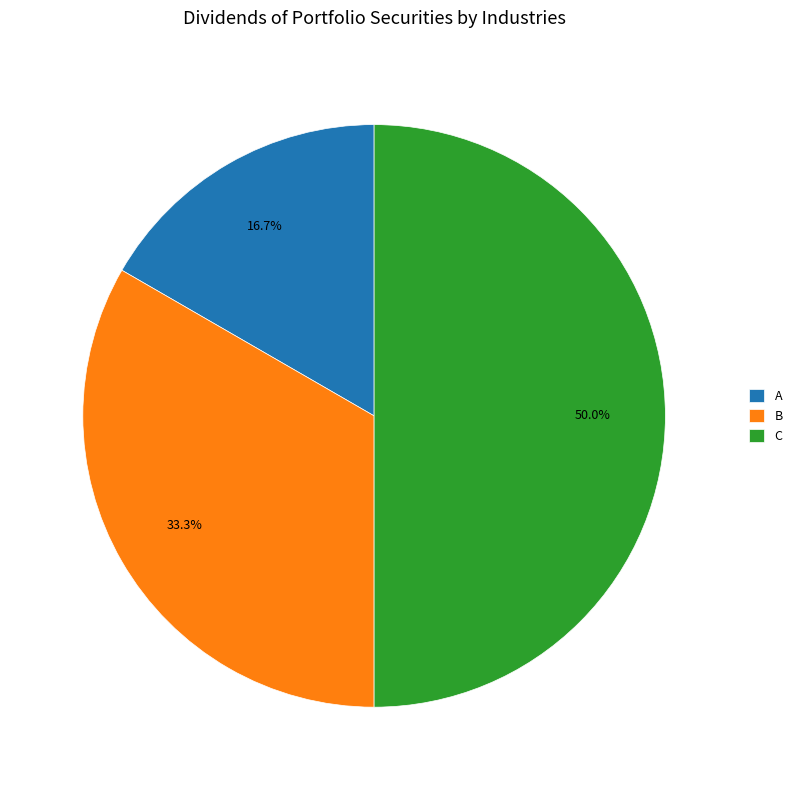

Rank the categories by value from highest to lowest.

C, B, A